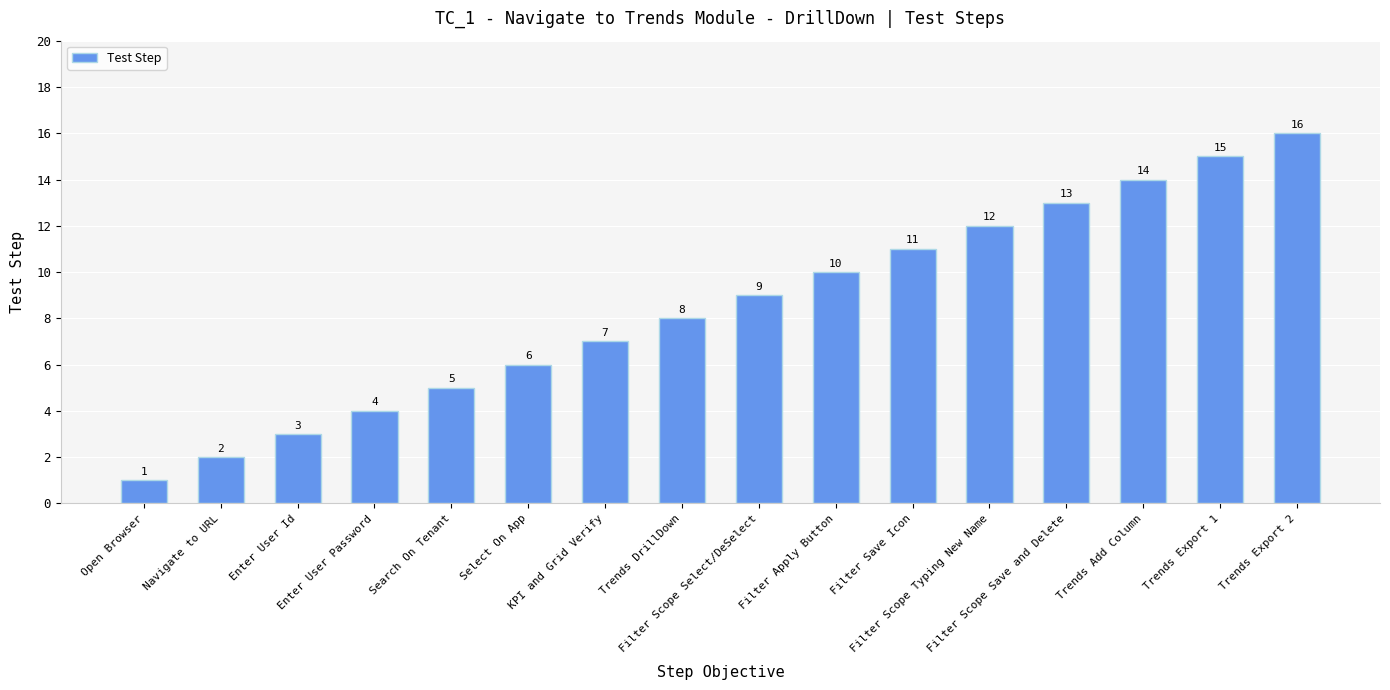

What is the difference between the values at Trends Add Column and Enter User Id?

11